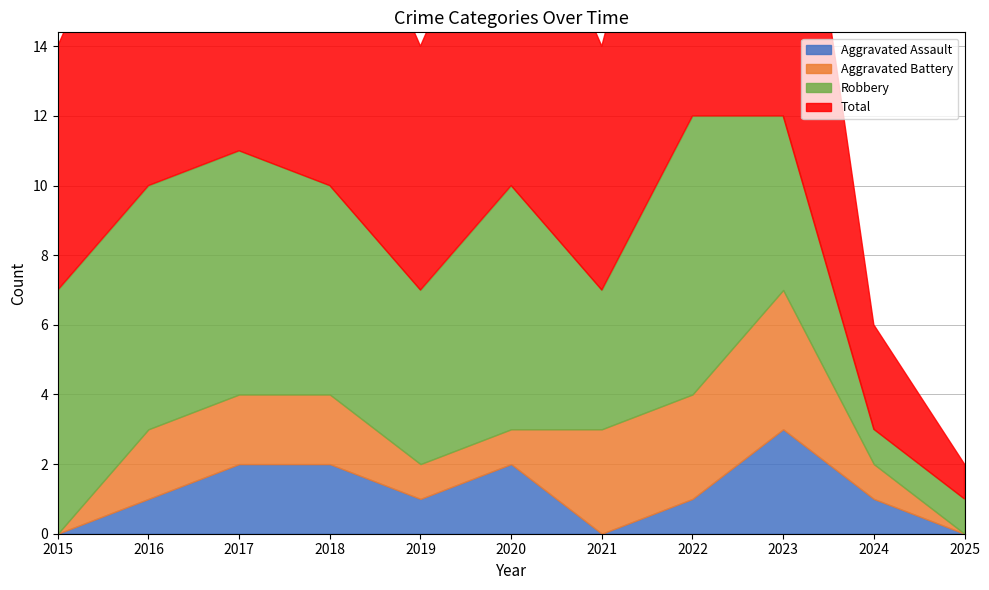

What are all the series names shown in the legend?

Aggravated Assault, Aggravated Battery, Robbery, Total